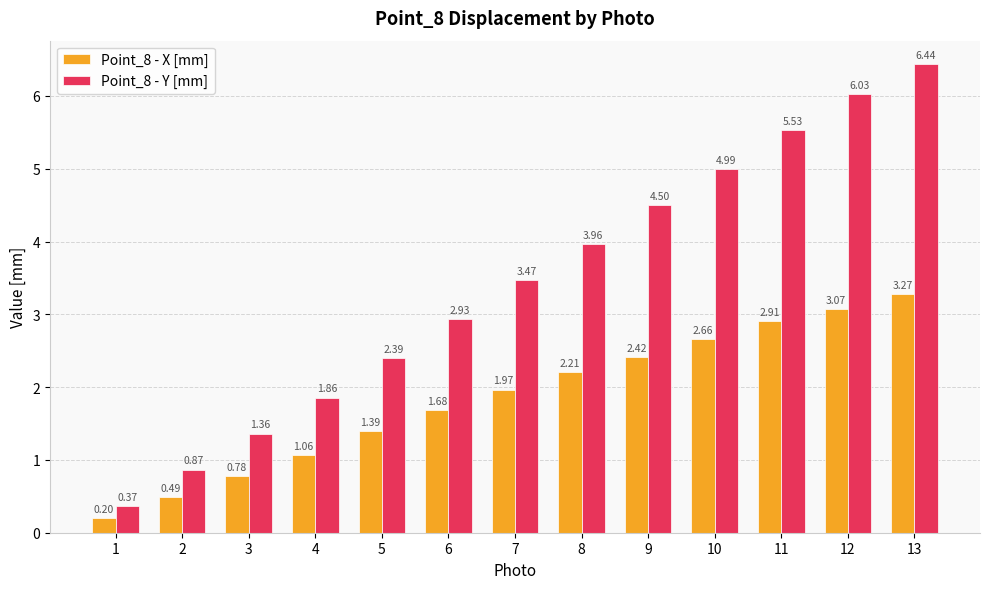

How many data points in Point_8 - X [mm] are less than 1?

3